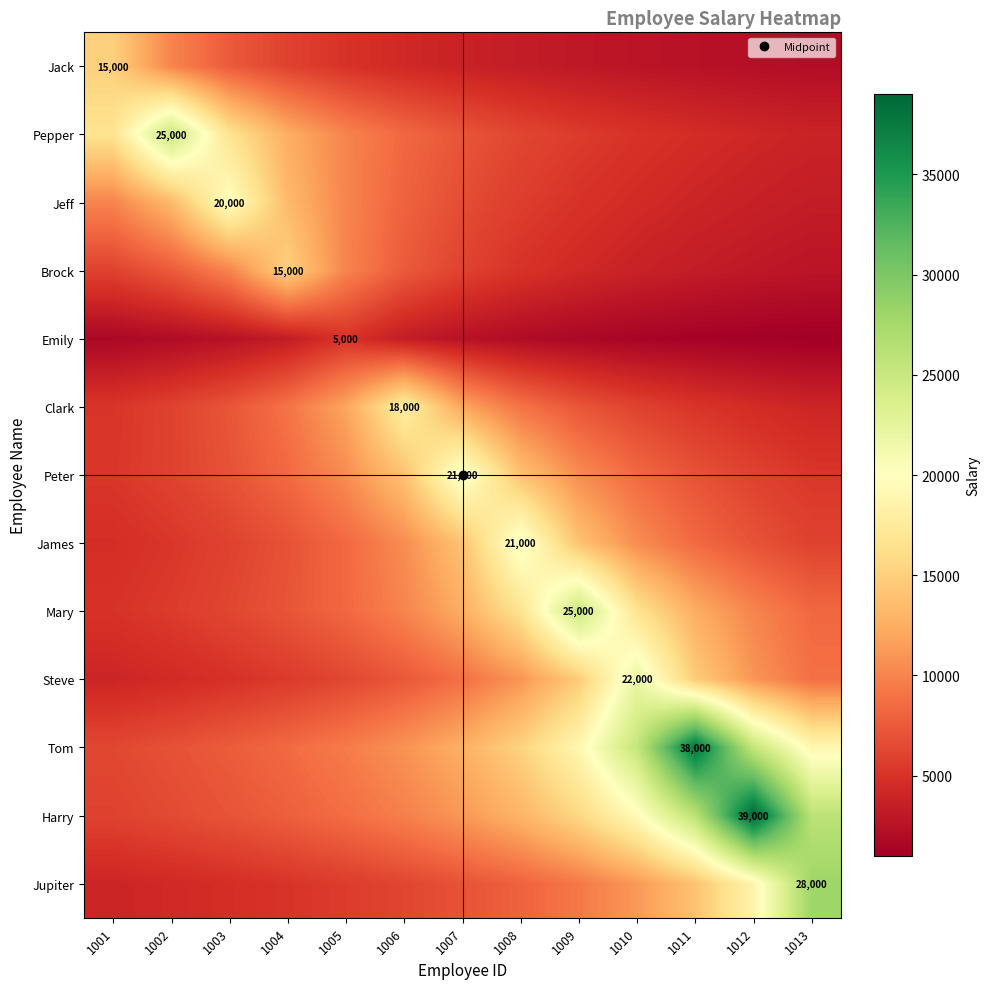

Which series changed the most between 1005 and 1012?

Harry